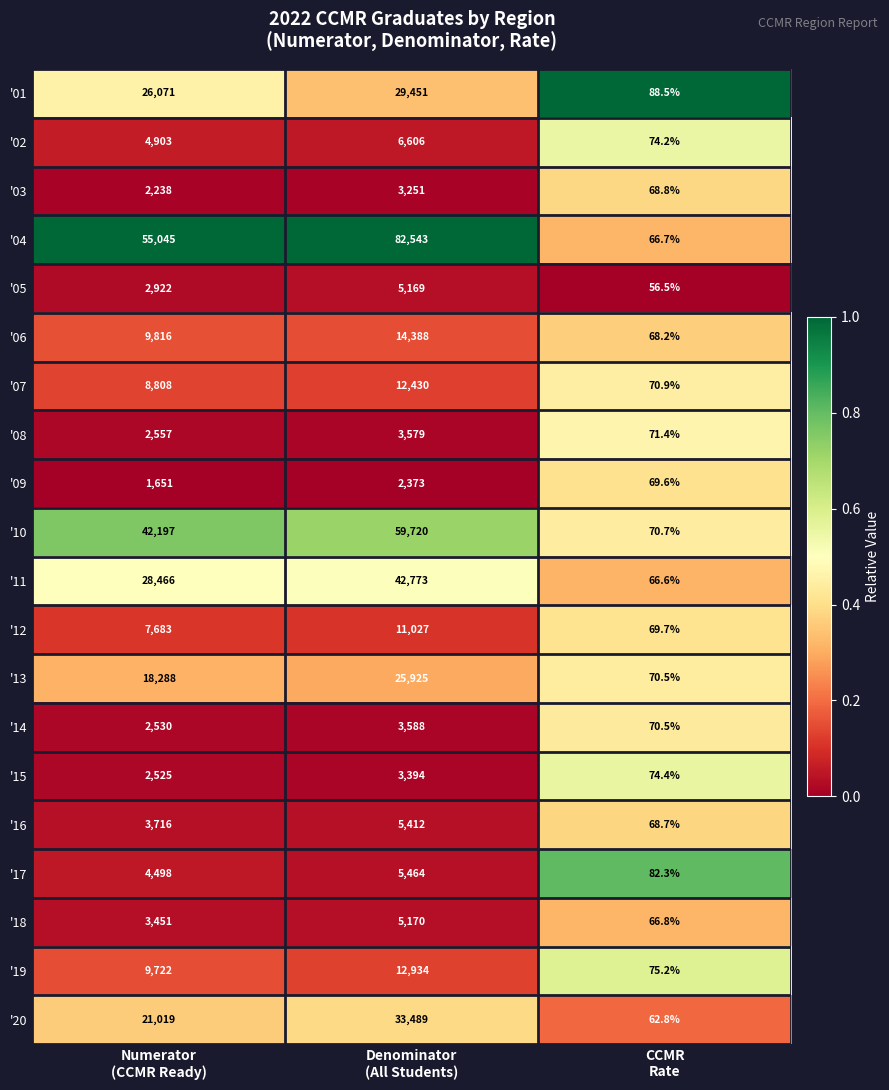

What is the minimum value for '16?

68.7